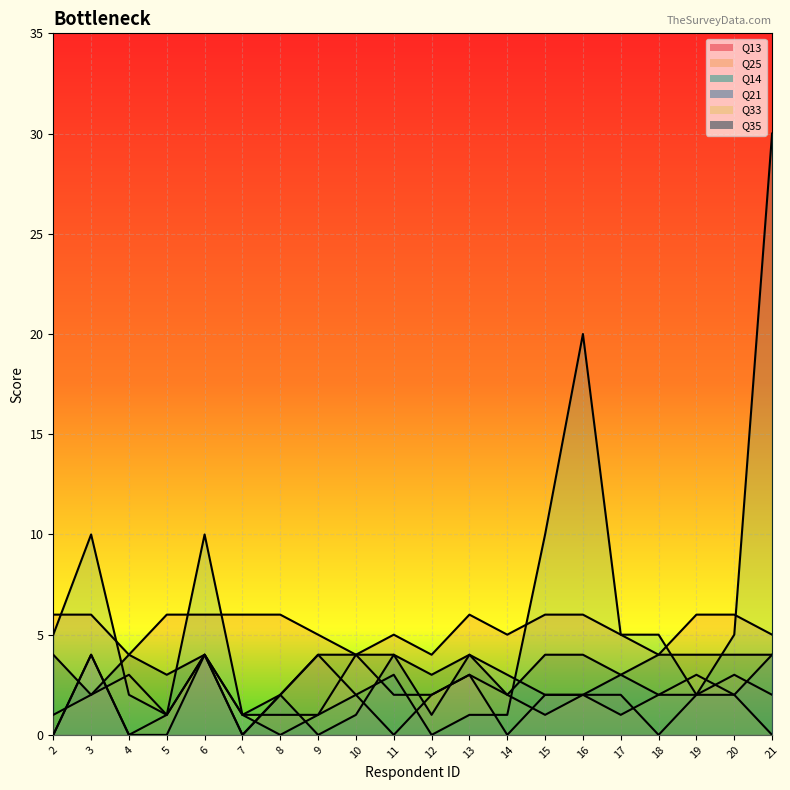

How many data points in Q21 are less than 2?

7